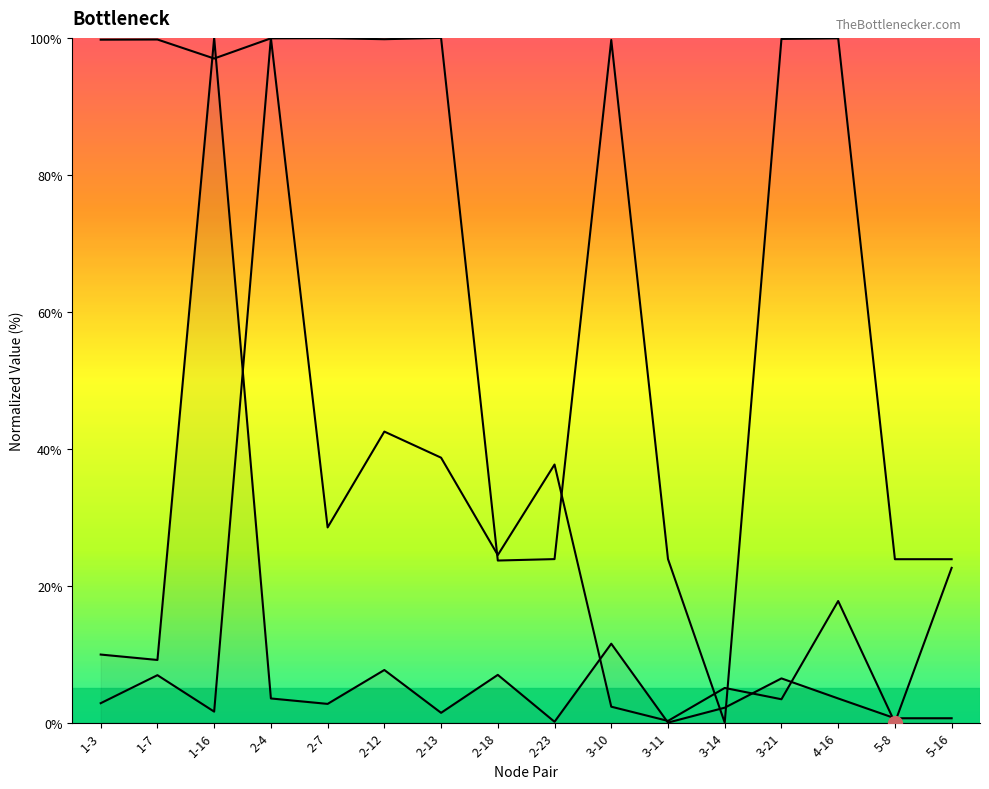

How many interior local peaks does the used_bw_norm series have?

5